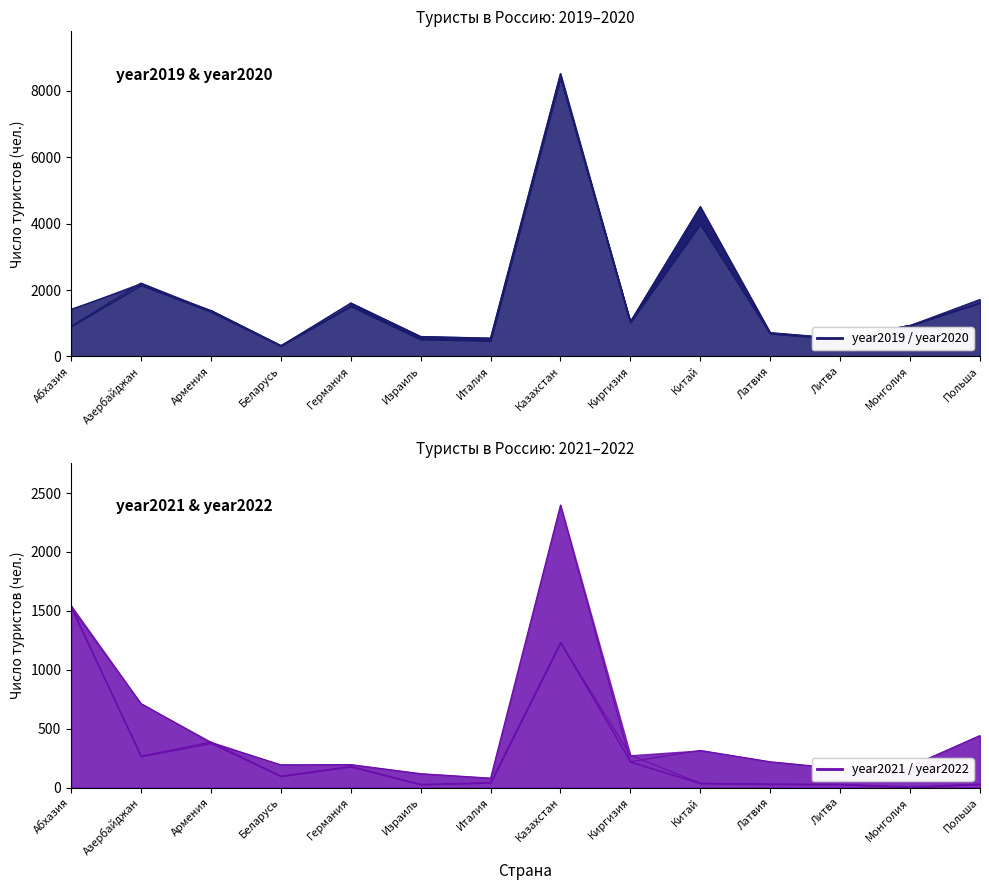

What is the difference between the highest and lowest values at Китай?

4471